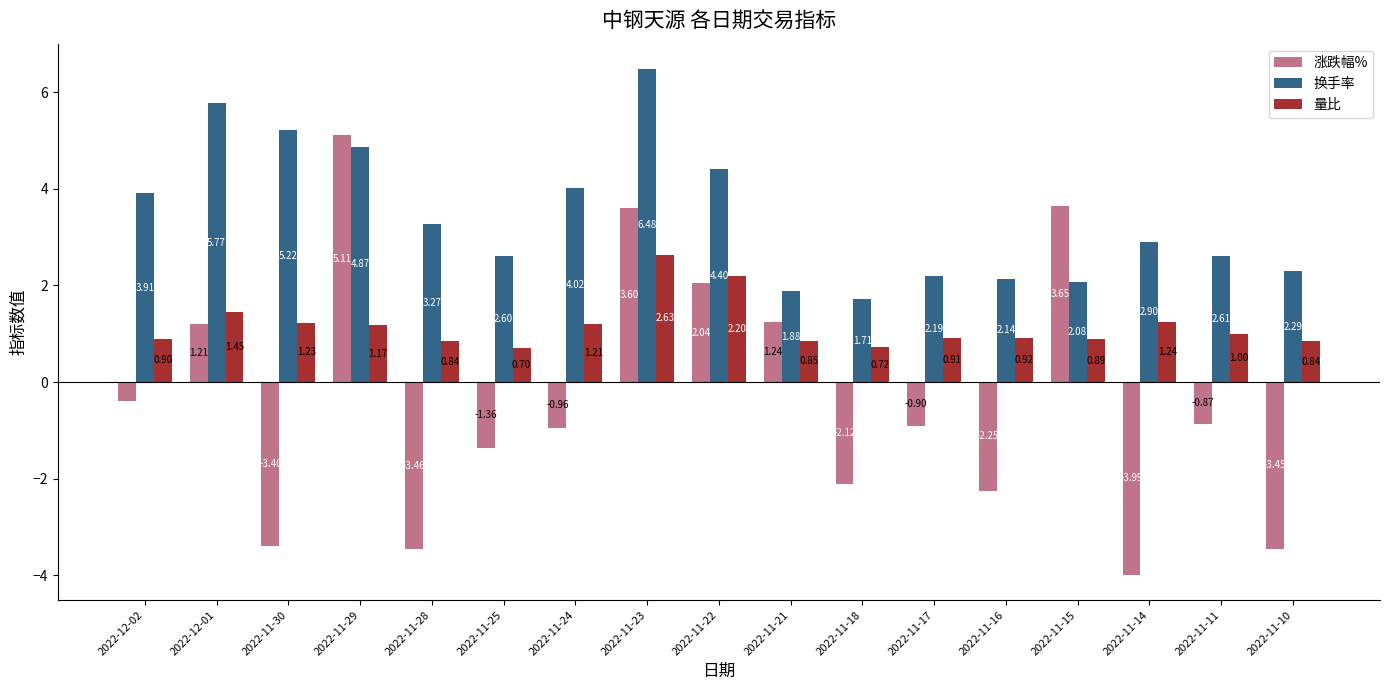

What is the label of the 13th bar from the left?

2022-11-16